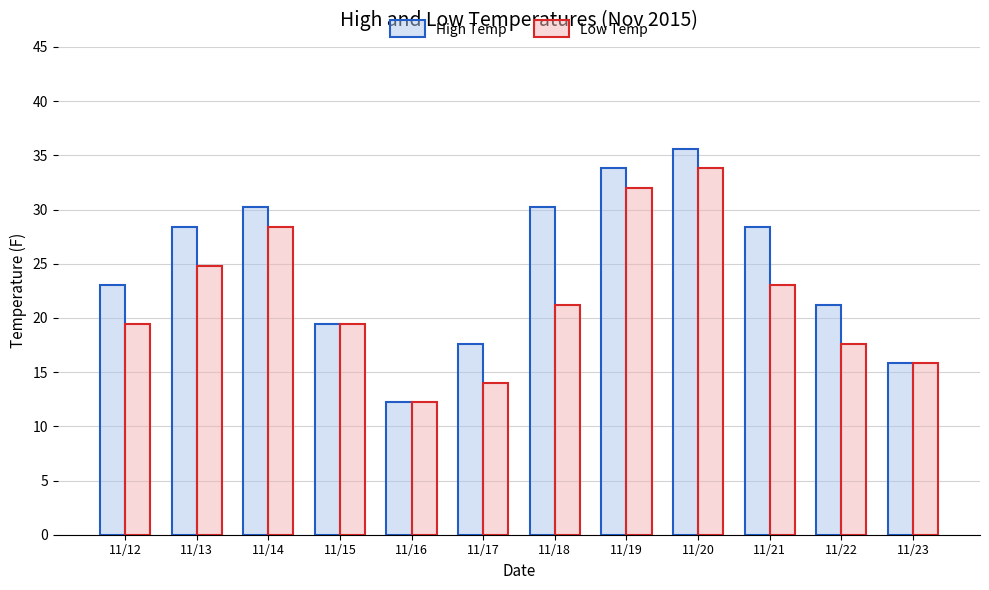

How many groups of bars are there?

12